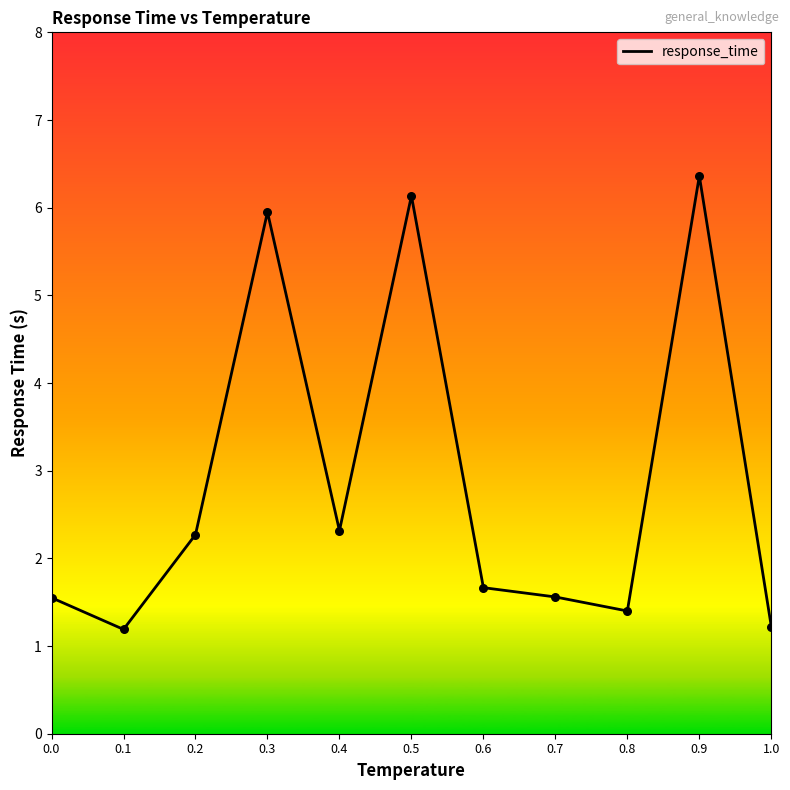

What is the change in value from 0.0 to 0.5?

+4.6